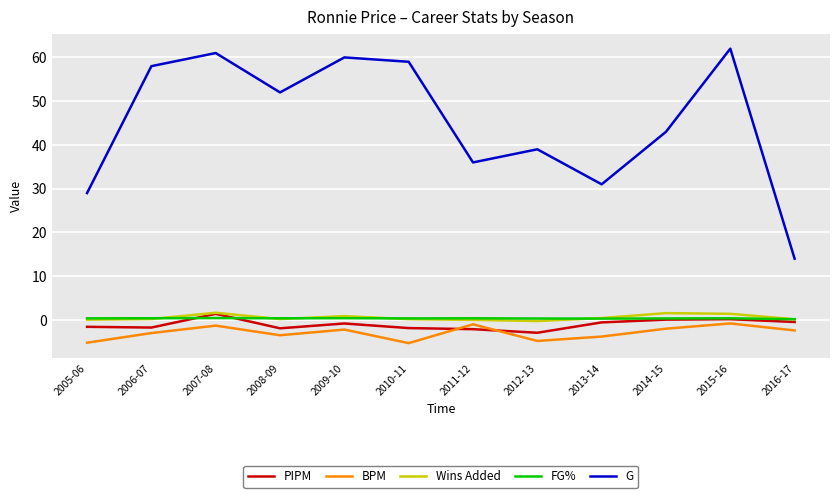

The Wins Added series shows 0.2 at 2016-17. True or false?

True